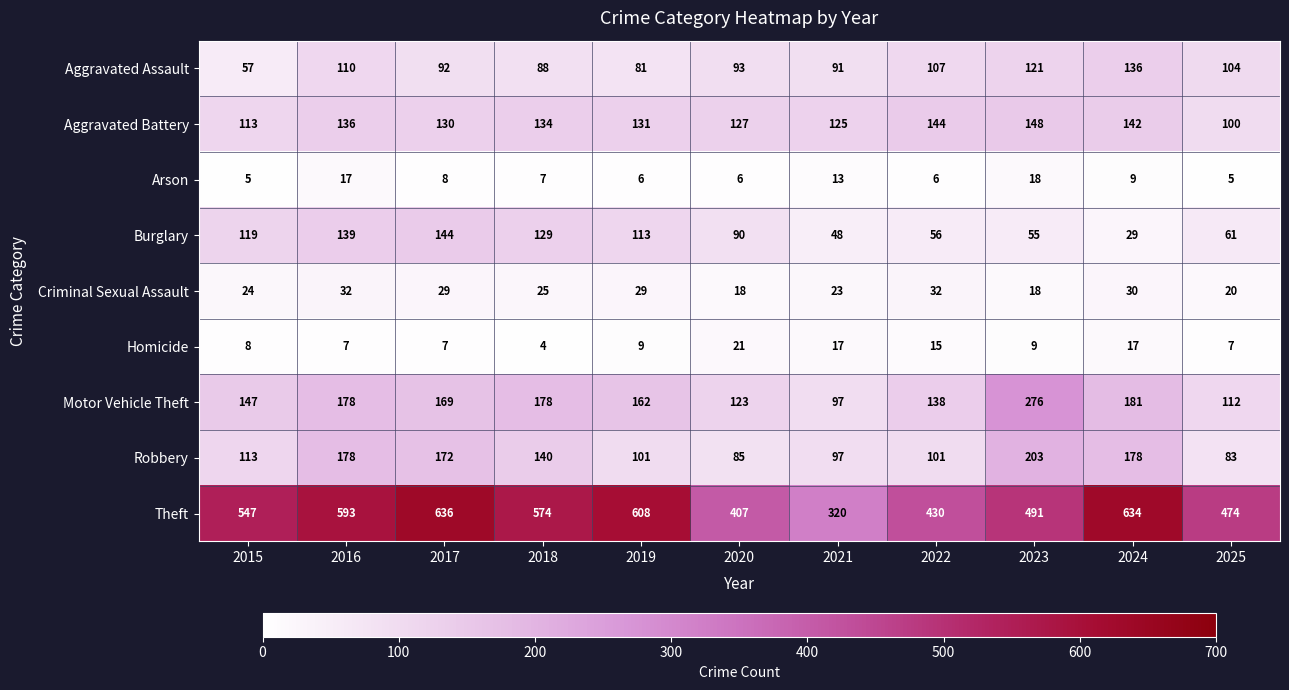

Rank the series at 2018 from highest to lowest value.

Theft, Motor Vehicle Theft, Robbery, Aggravated Battery, Burglary, Aggravated Assault, Criminal Sexual Assault, Arson, Homicide